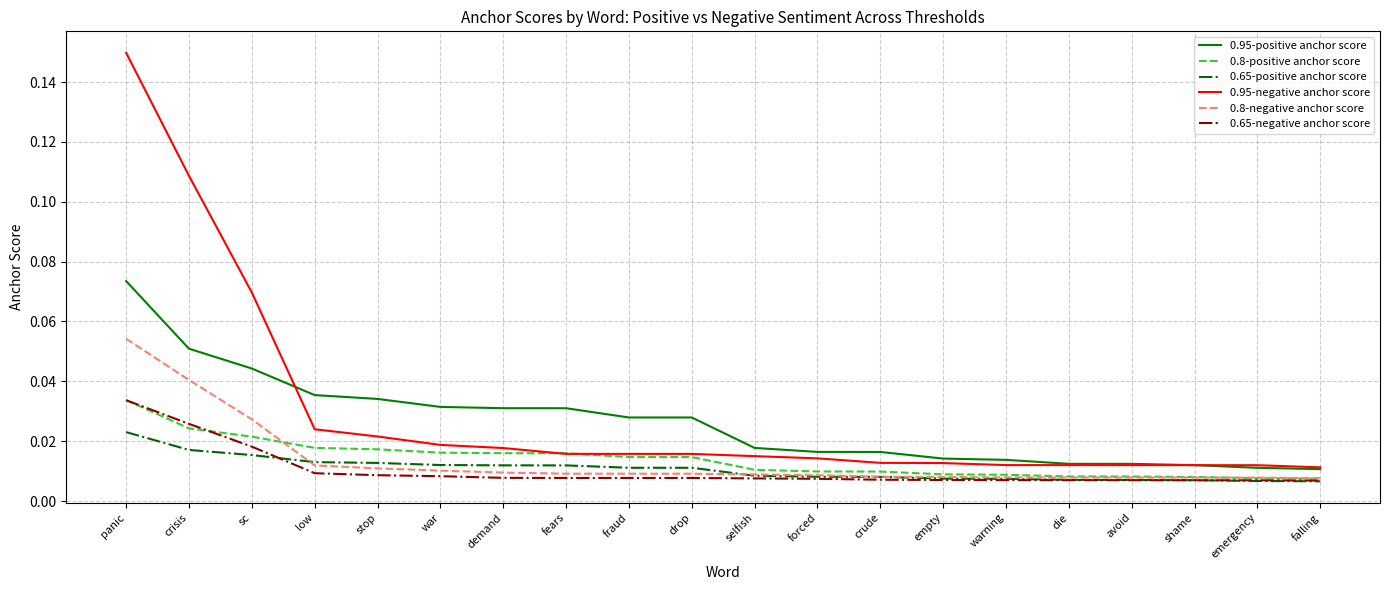

What position from the left is sc?

3